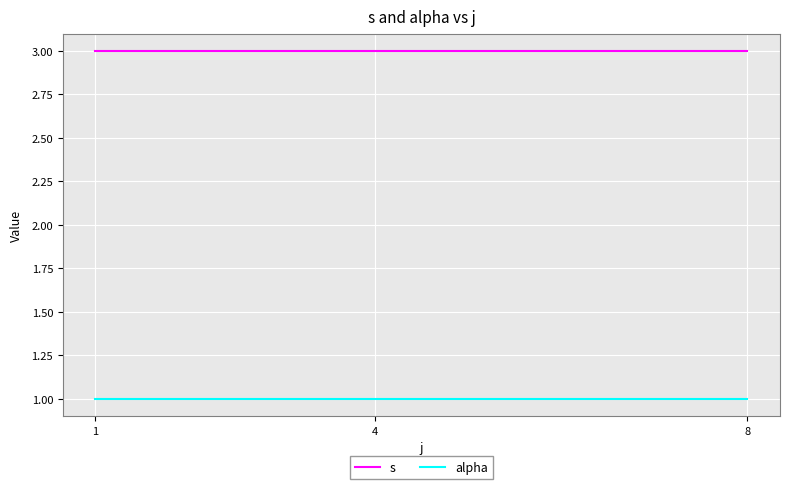

What is the minimum value shown in the chart?

1